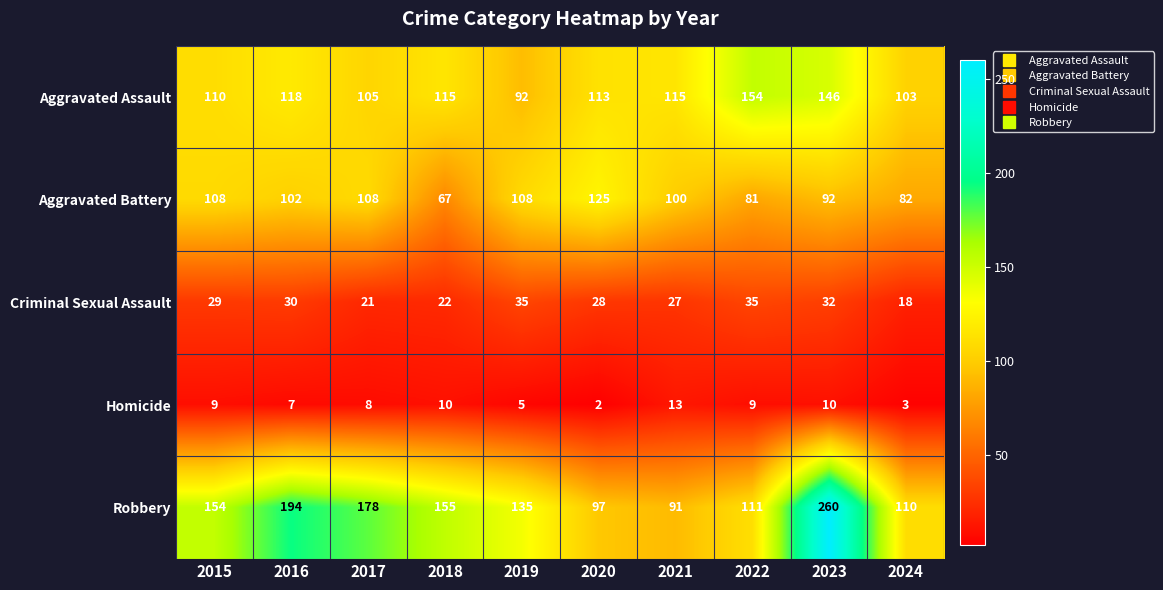

At how many categories does at least one series exceed 139?

6